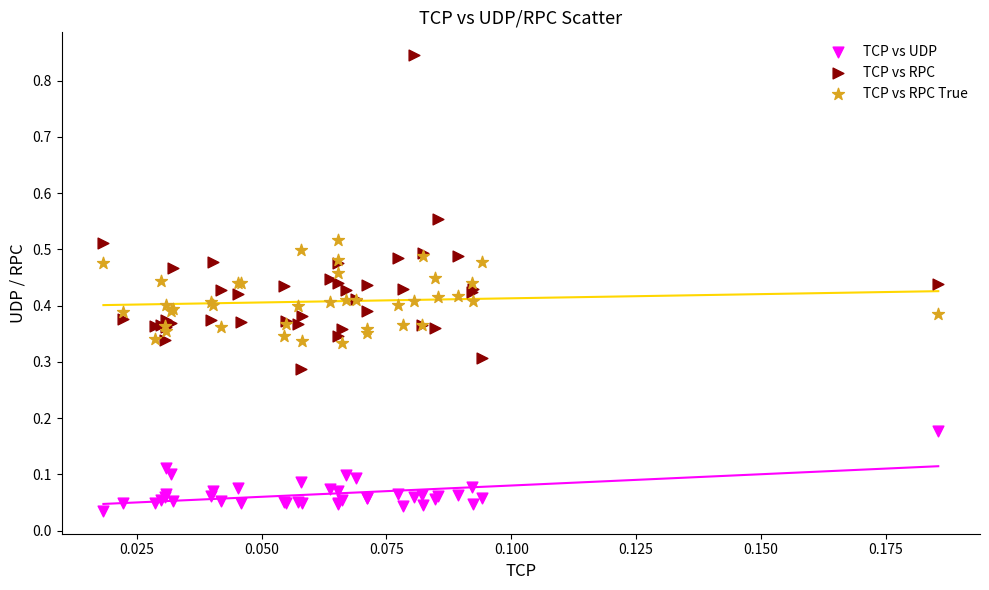

Which series reaches the maximum Y coordinate?

TCP vs RPC